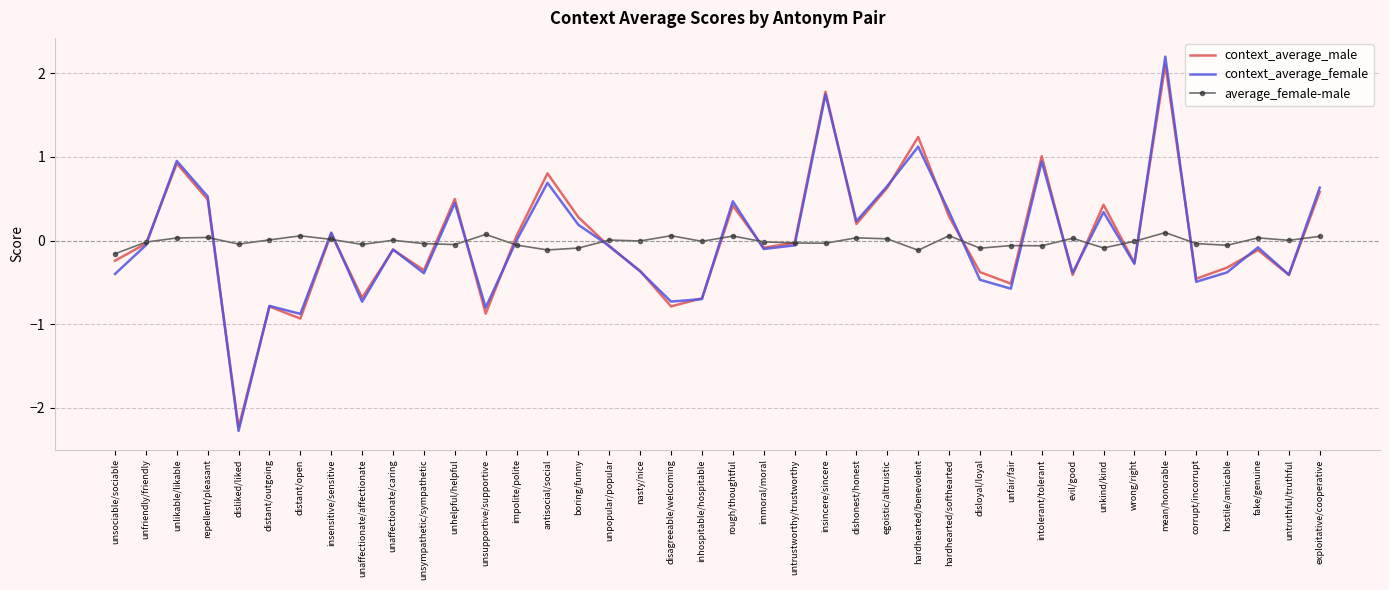

What is the total value across all series at hardhearted/benevolent?

2.2